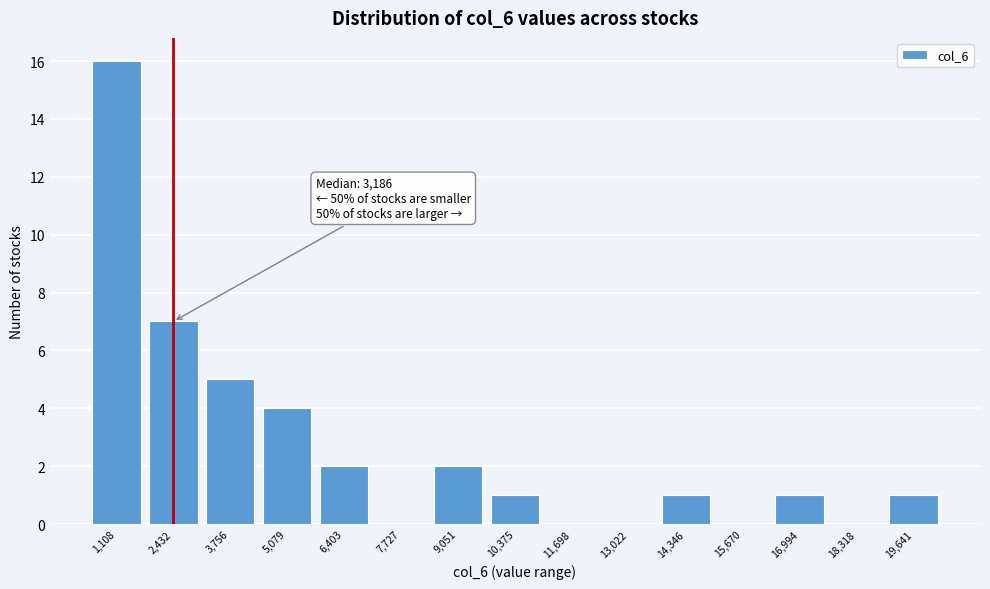

Reading left to right, list all the values displayed in this chart.

1,108=16	2,432=7	3,756=5	5,079=4	6,403=2	7,727=0	9,051=2	10,375=1	11,698=0	13,022=0	14,346=1	15,670=0	16,994=1	18,318=0	19,641=1